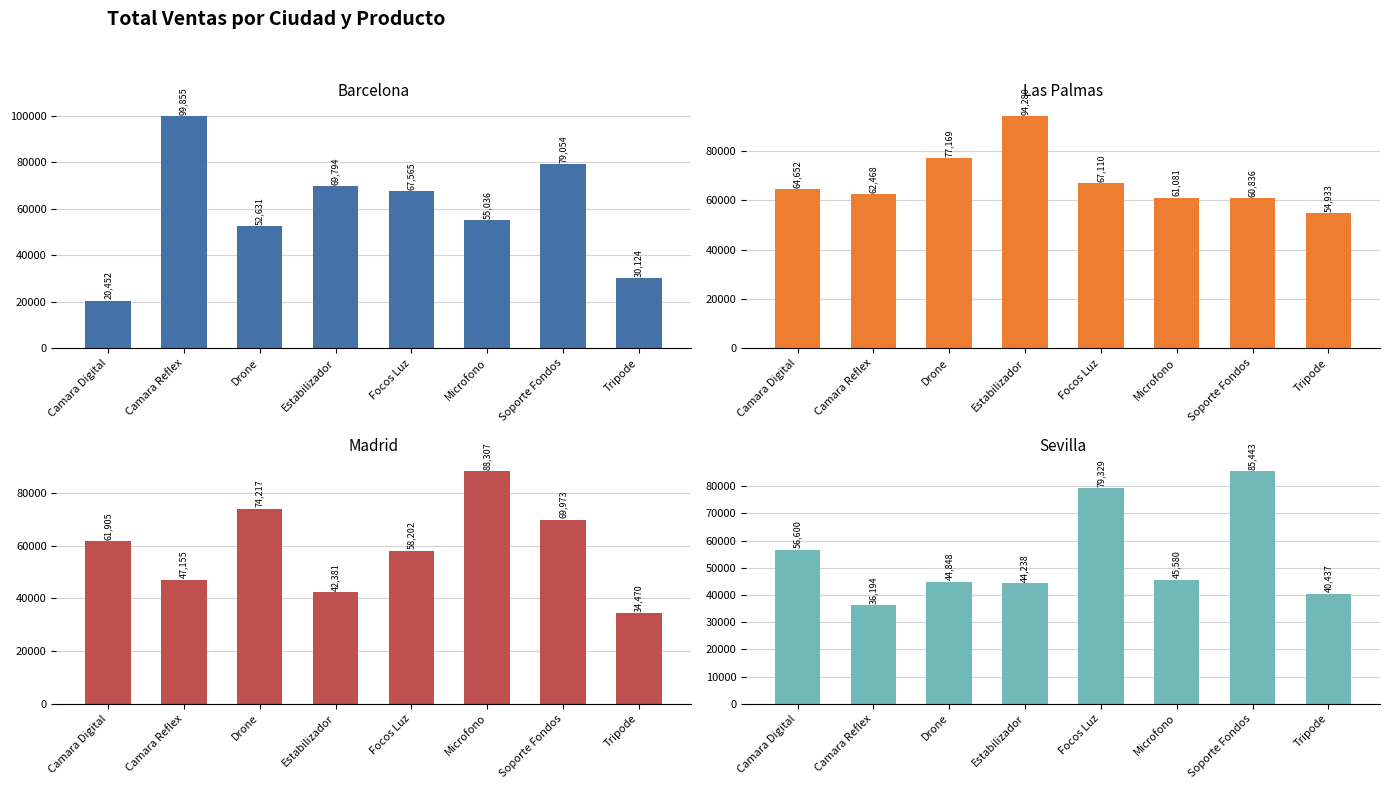

The Madrid series shows 24772 at Estabilizador. True or false?

False